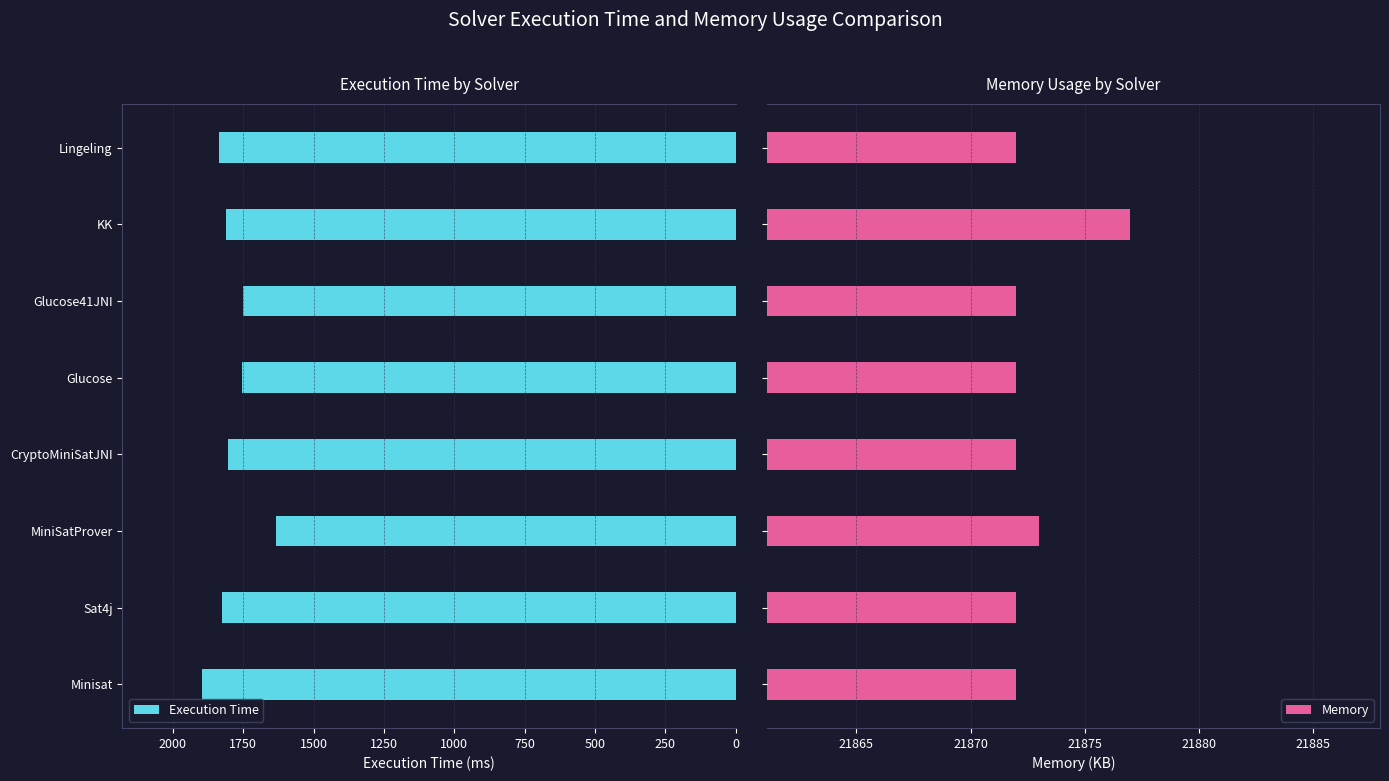

At how many categories does at least one series exceed 8893?

8